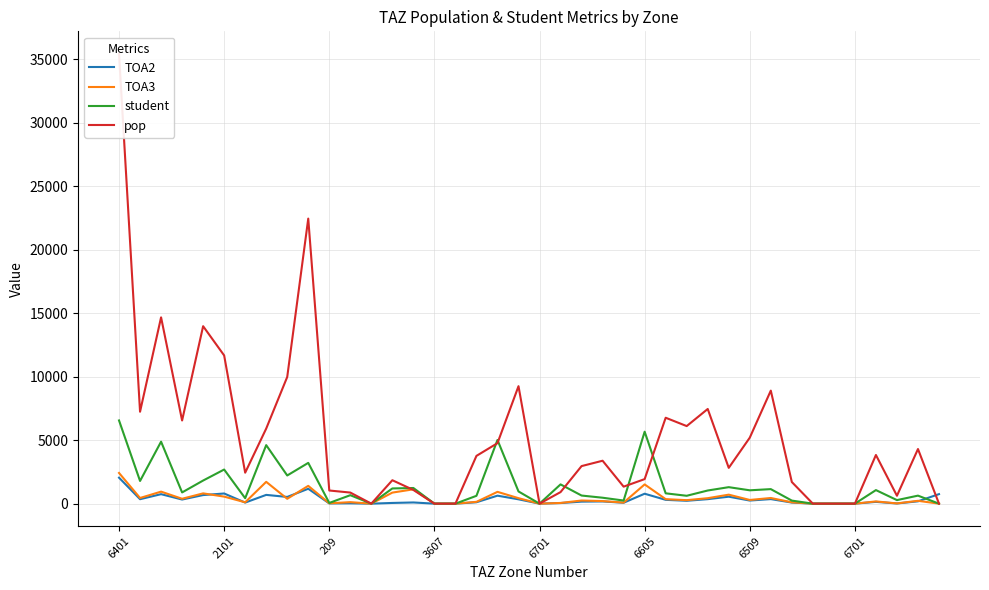

At which category is the sum across all series the highest?

6401